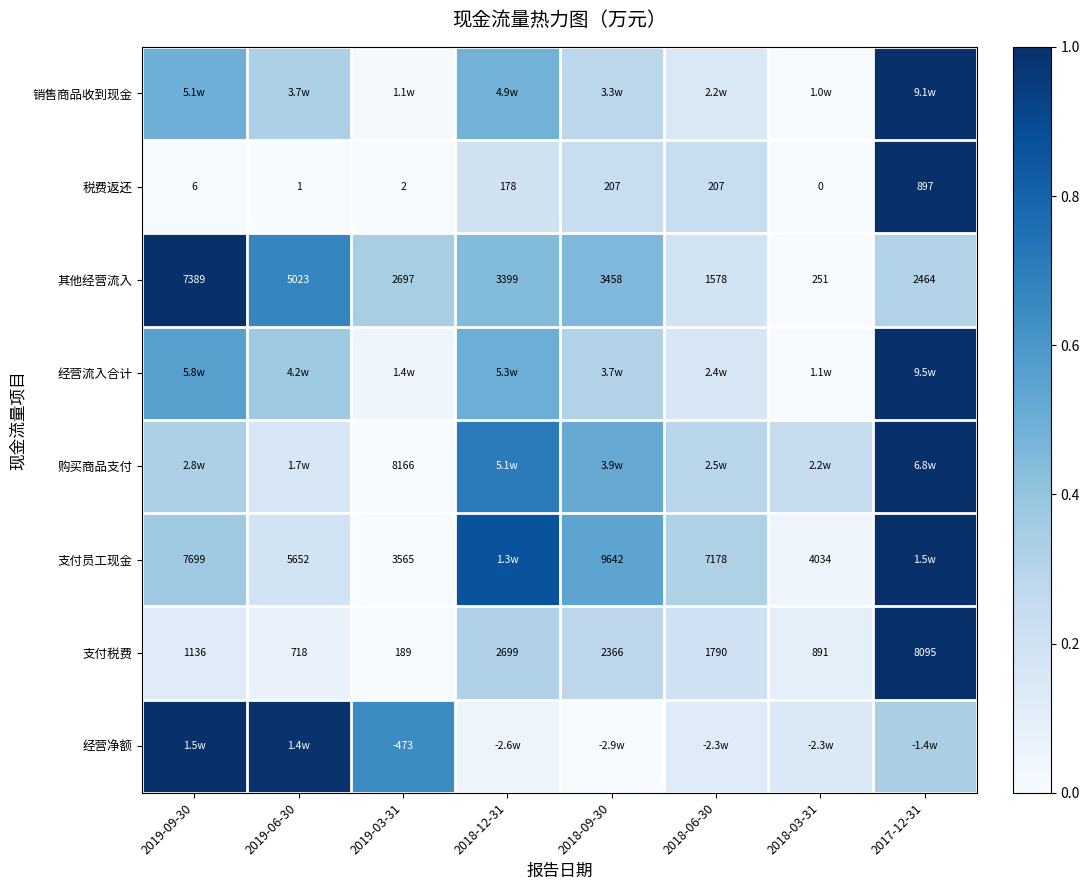

At which label does 经营流入合计 reach its minimum?

2018-03-31